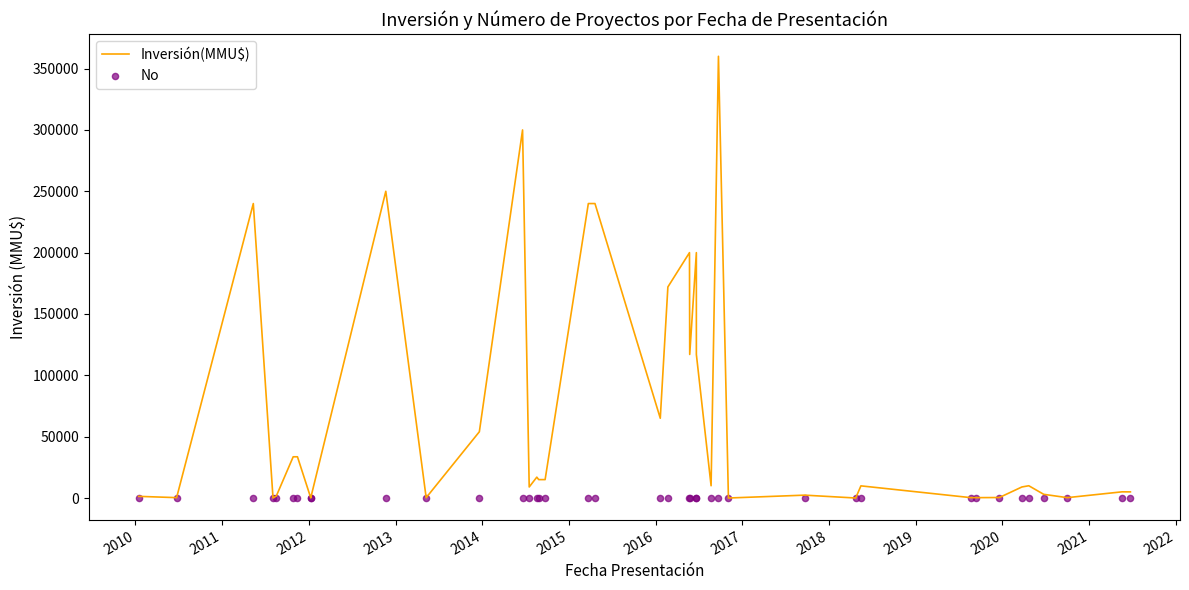

Which series contains the lowest Y value?

Inversión(MMU$)